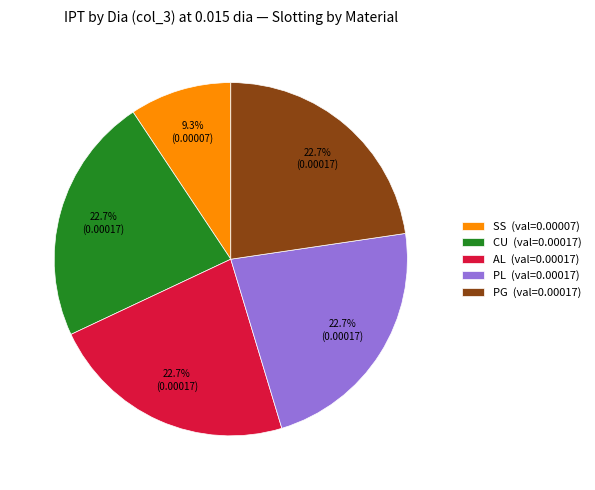

Count the number of slices in the pie.

5